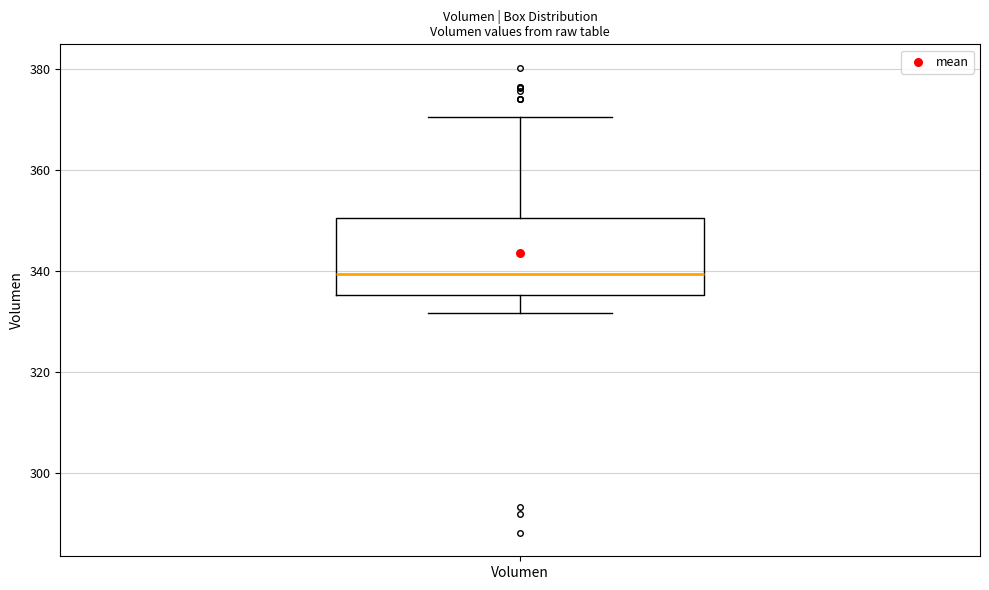

Read this box plot against the y-axis: the position of the median line, the range covered by the box, and the ends of both whiskers. The values are not printed on the chart, so give them approximately, as read against the axis.

median 340, box 336 to 350, whiskers 332 to 370